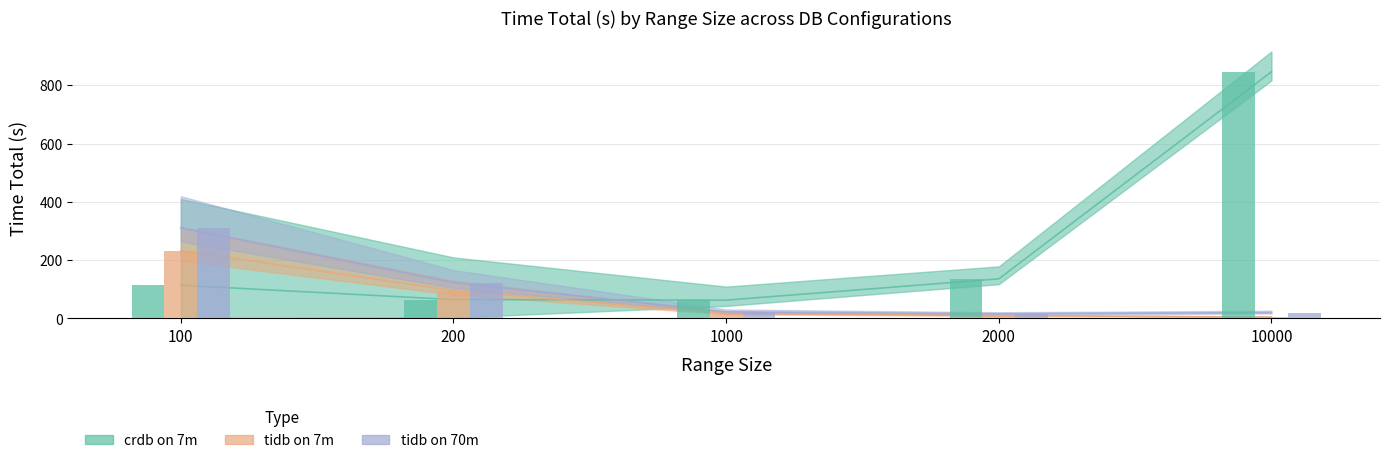

How many groups of bars are there?

5